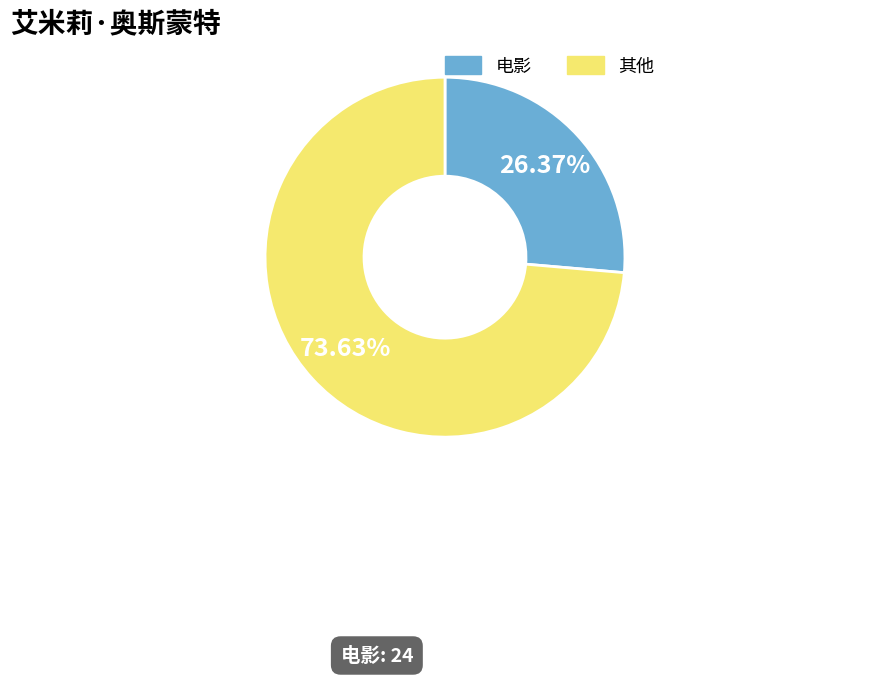

To the nearest percent, what is the difference between the largest and smallest slice percentages?

47%